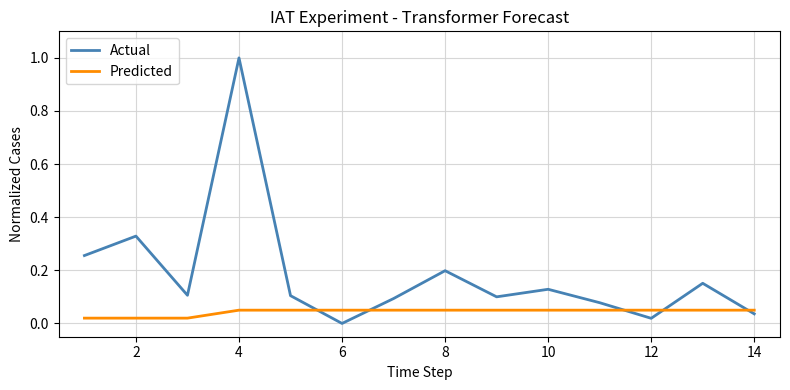

Which series has the largest total across all categories?

Actual